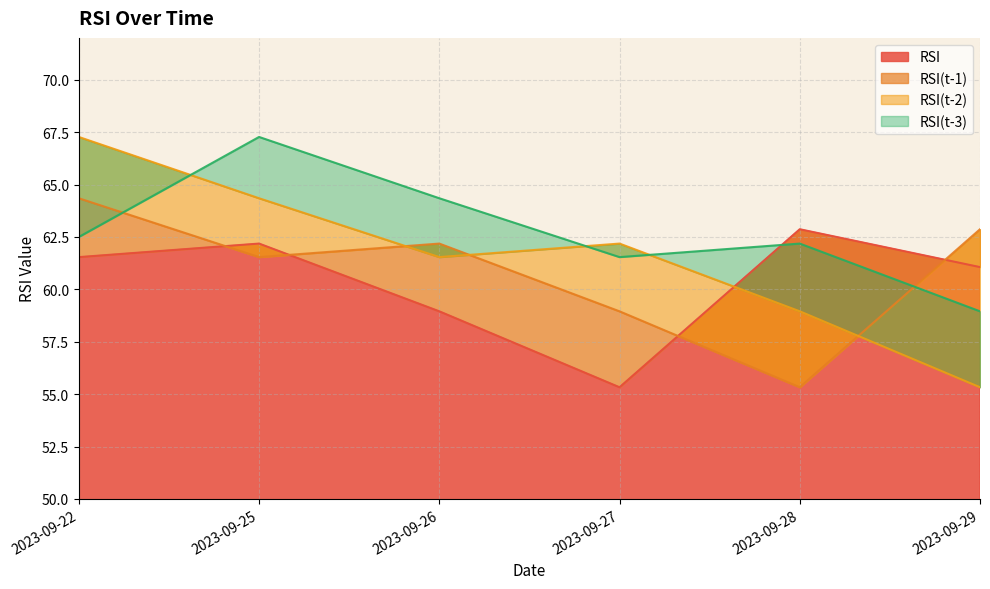

List the series in order of their peak value, highest first.

RSI(t-2), RSI(t-3), RSI(t-1), RSI